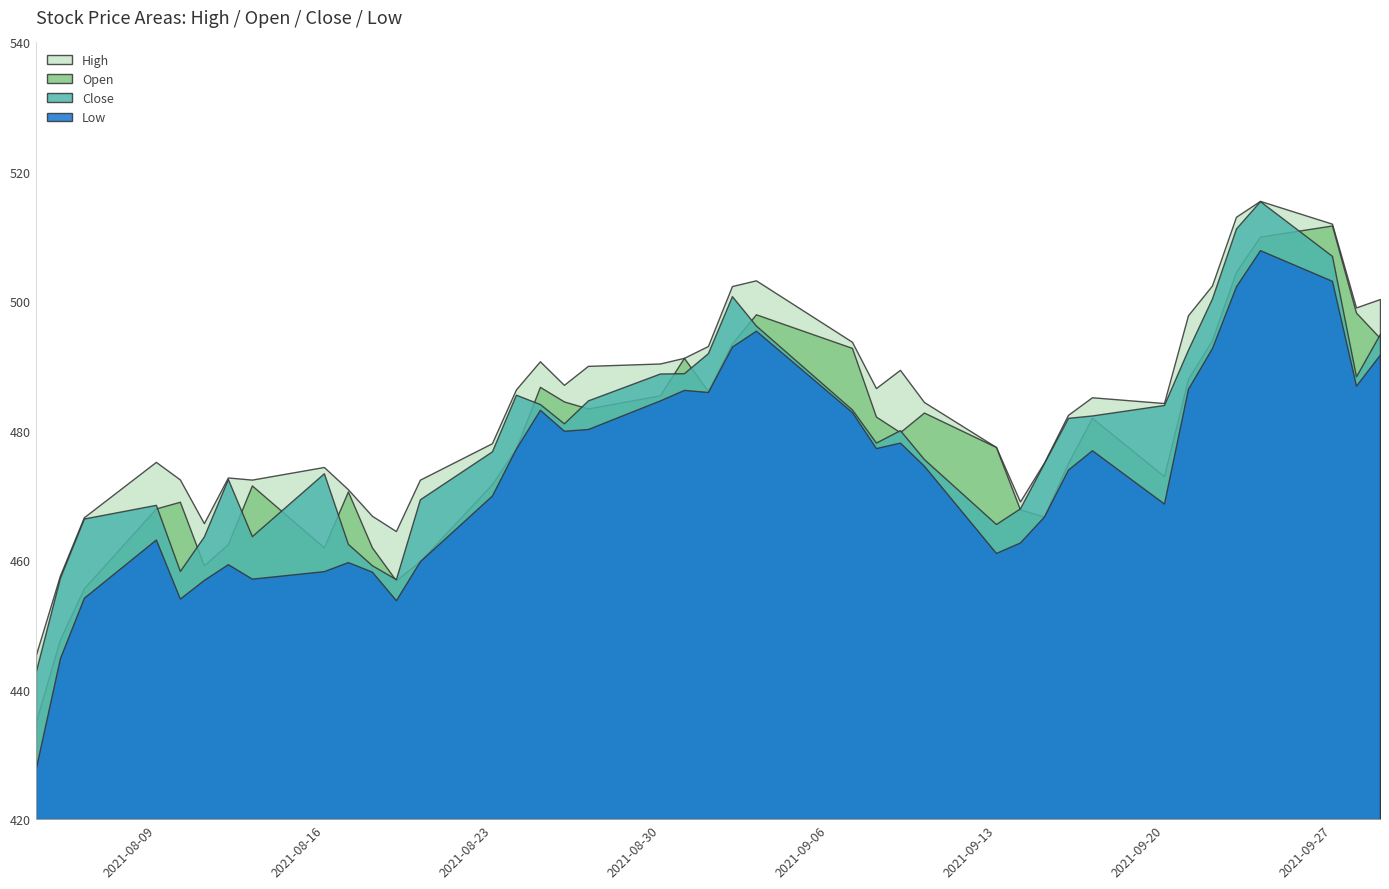

What is the total value across all series at 2021-09-20?

1910.0